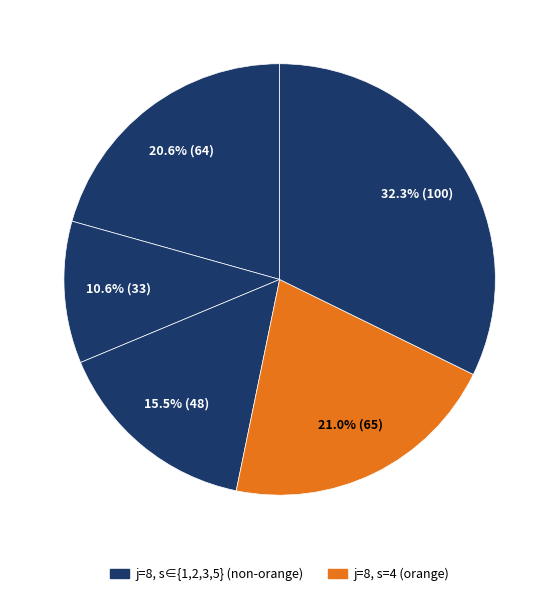

How many segments does this pie chart have?

5